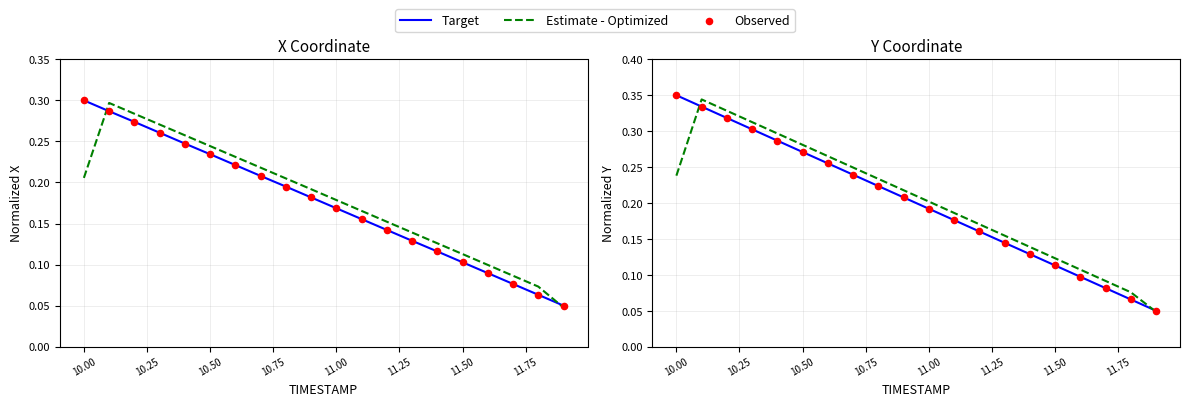

Is the value of Target at 10.75 greater than the value of Observed at 11.00?

Yes